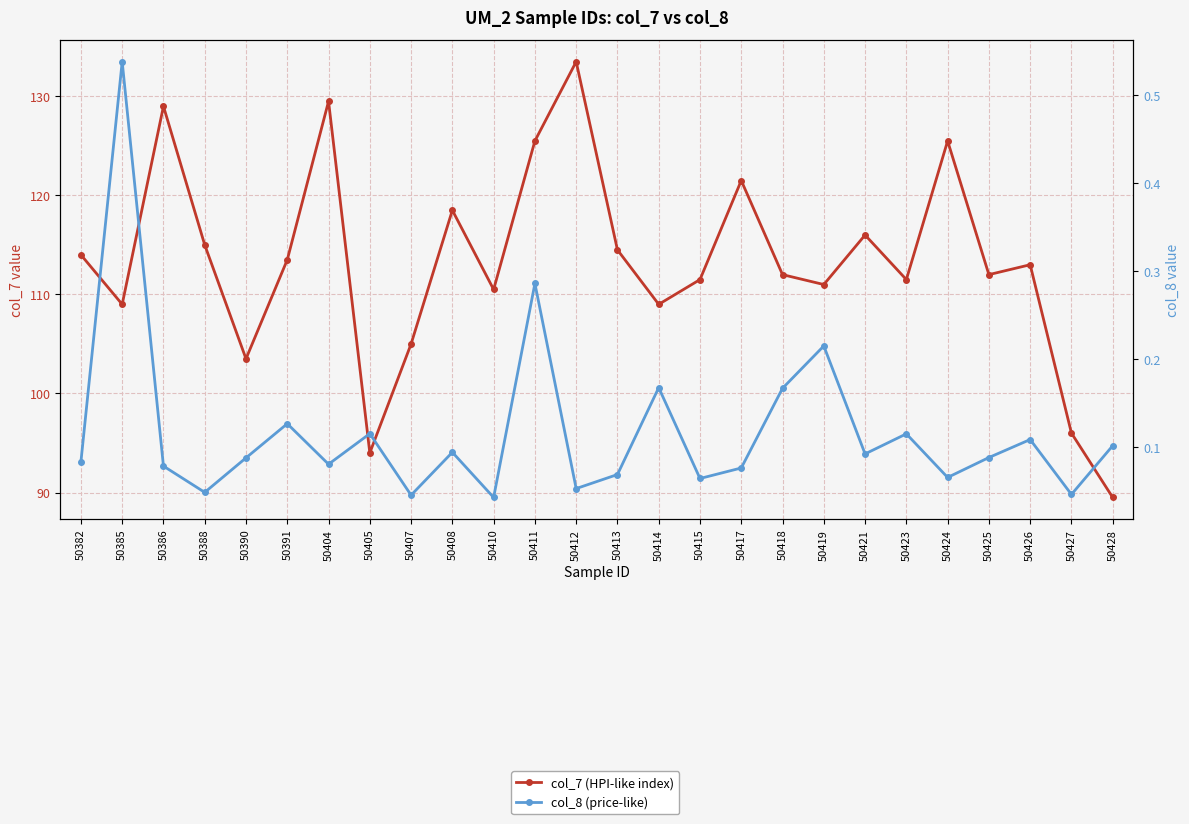

True or false: col_8 (price-like) and col_7 (HPI-like index) intersect in this chart.

False